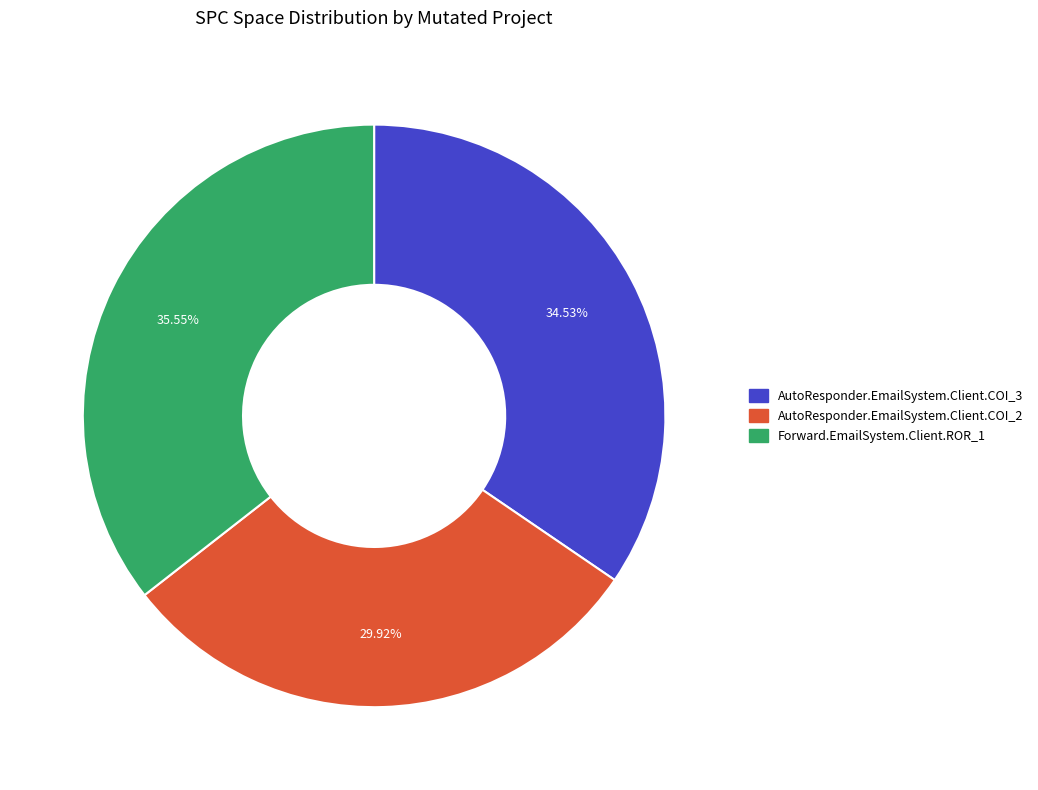

Which has a higher value, AutoResponder.EmailSystem.Client.COI_3 or AutoResponder.EmailSystem.Client.COI_2?

AutoResponder.EmailSystem.Client.COI_3